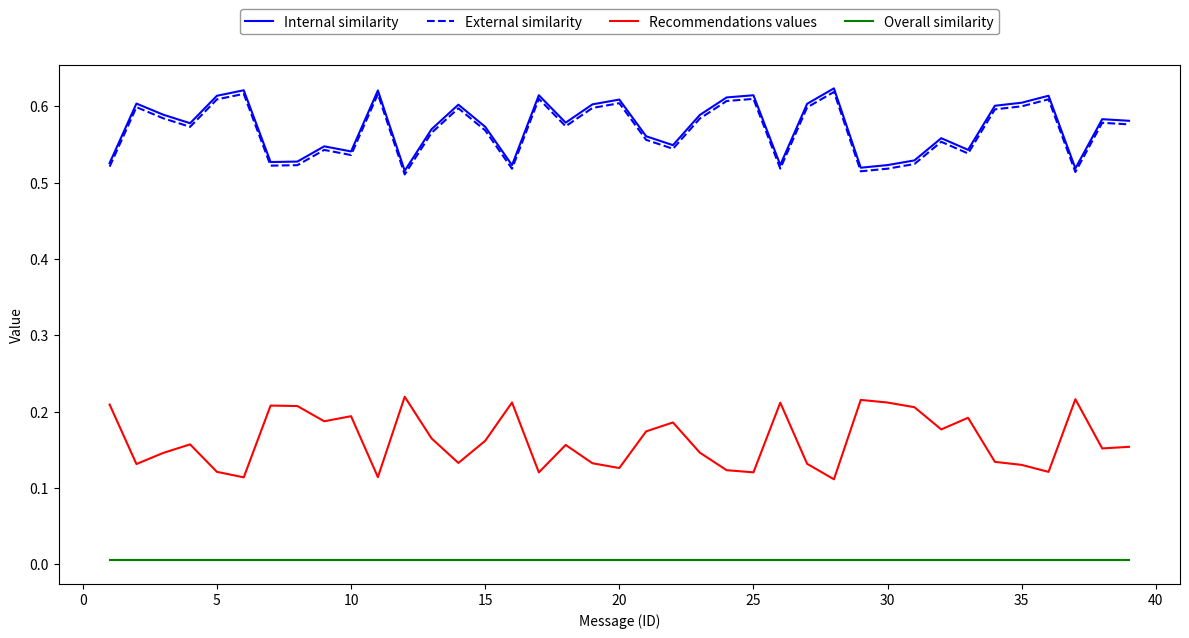

True or false: Overall similarity and Recommendations values cross at least once.

False